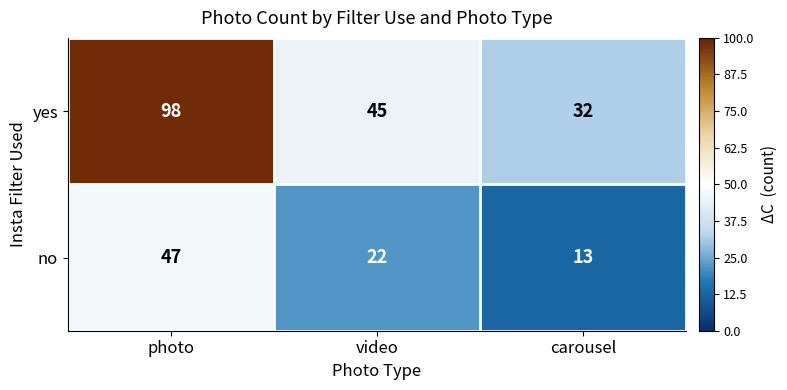

What is the approximate value of no at carousel, to the nearest 5?

15